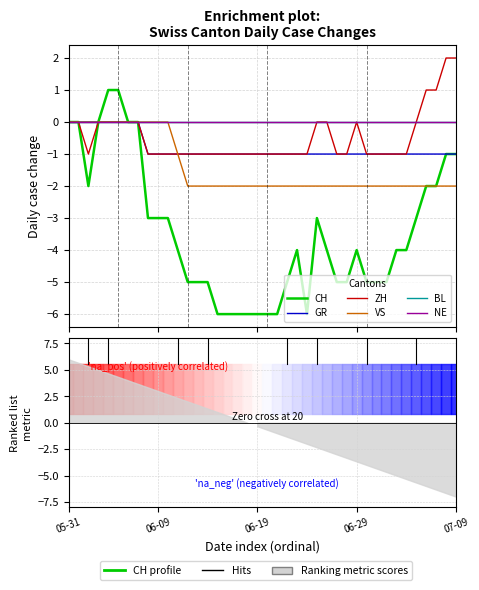

What is the greatest value displayed?

2